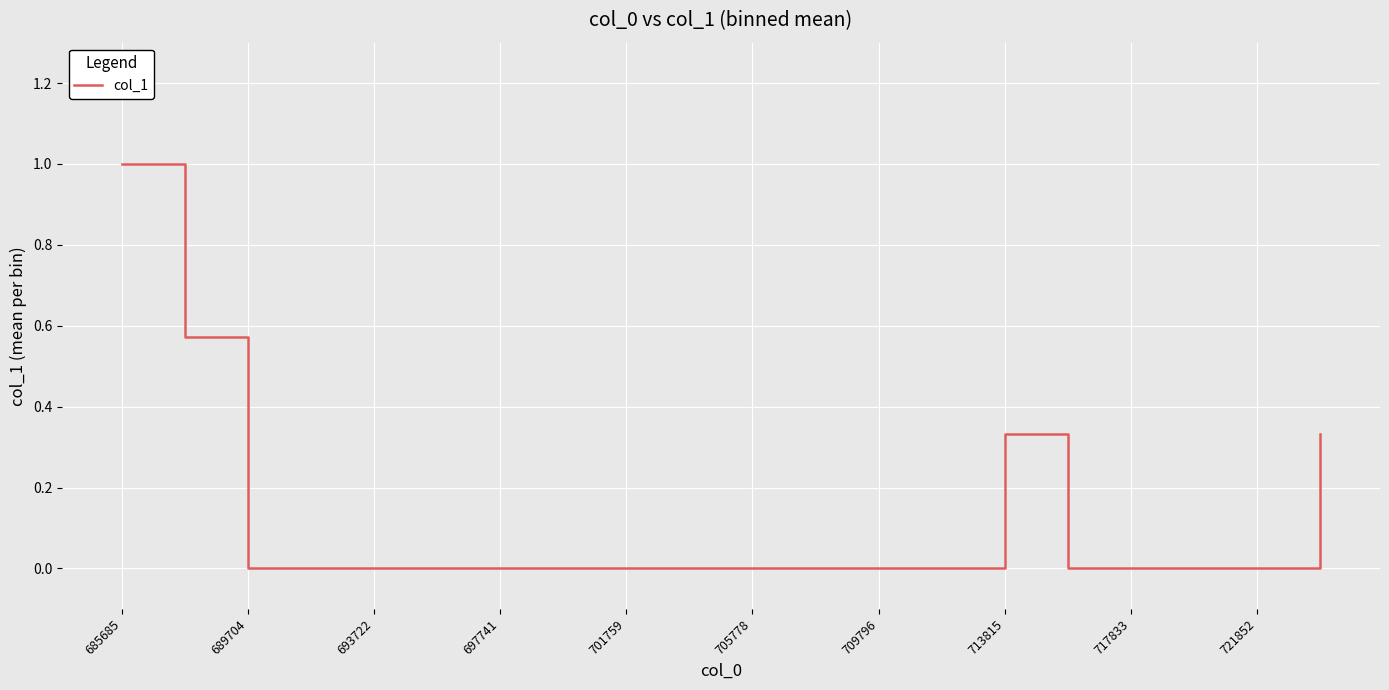

At which category does the chart reach its peak across all series?

685685